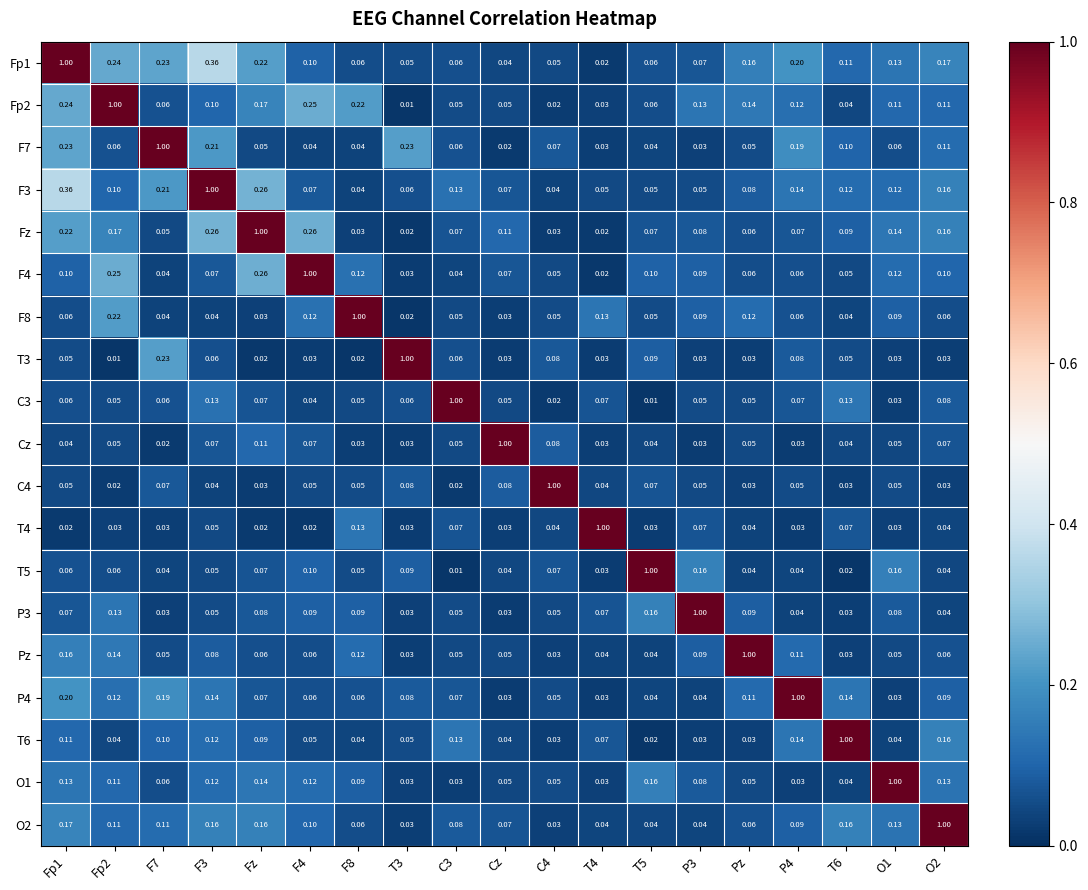

Count the number of categories in the chart.

19